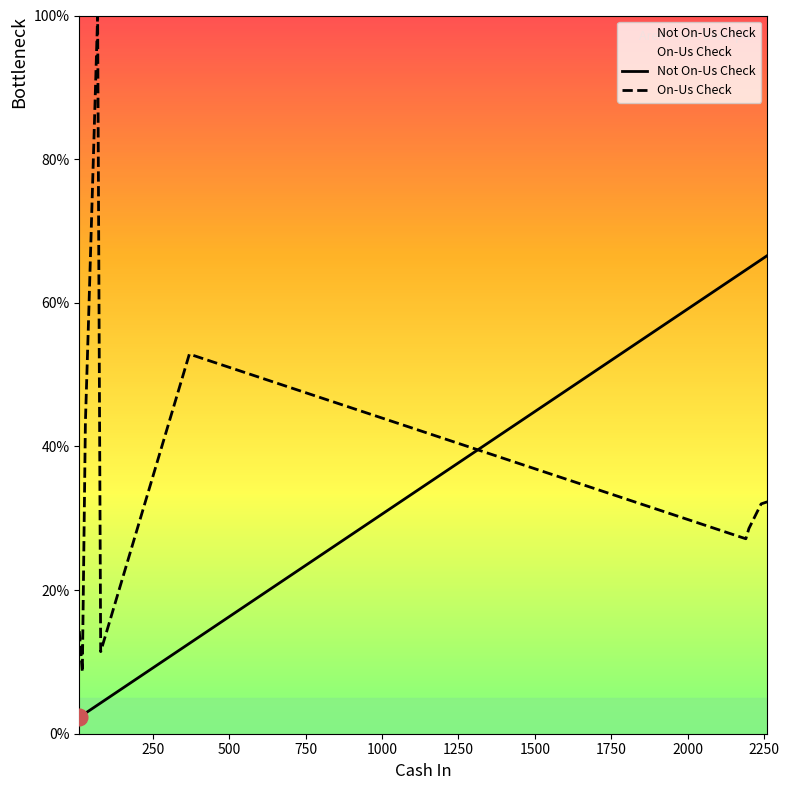

What is the difference between the maximum and minimum values in the Not On-Us Check series?

64.3